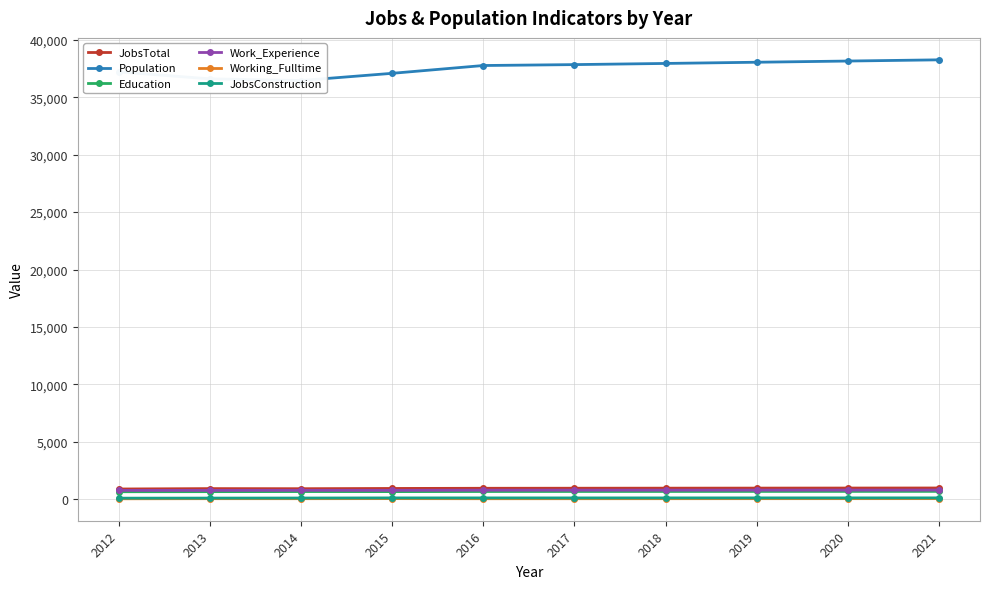

Between 2012 and 2017, which series saw the biggest shift?

Population